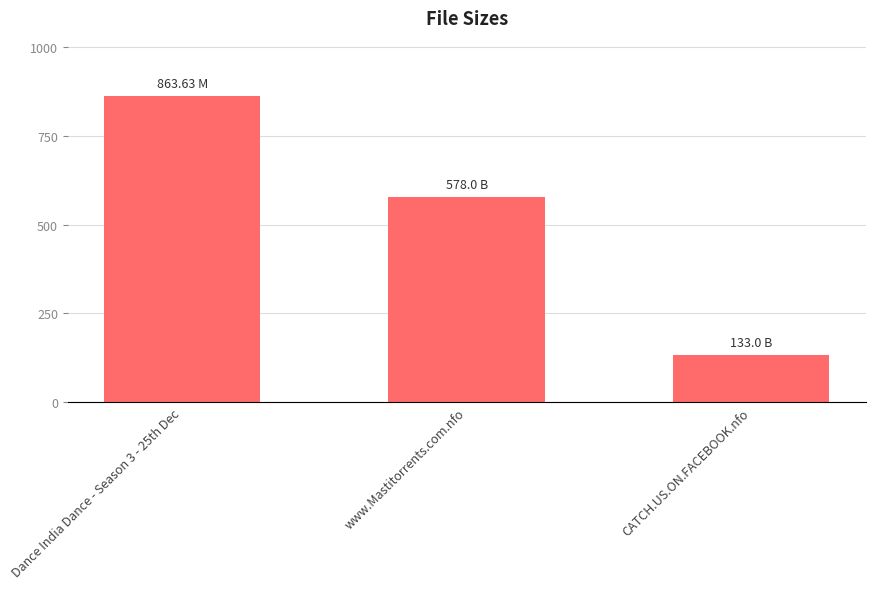

How many values are below 578?

1